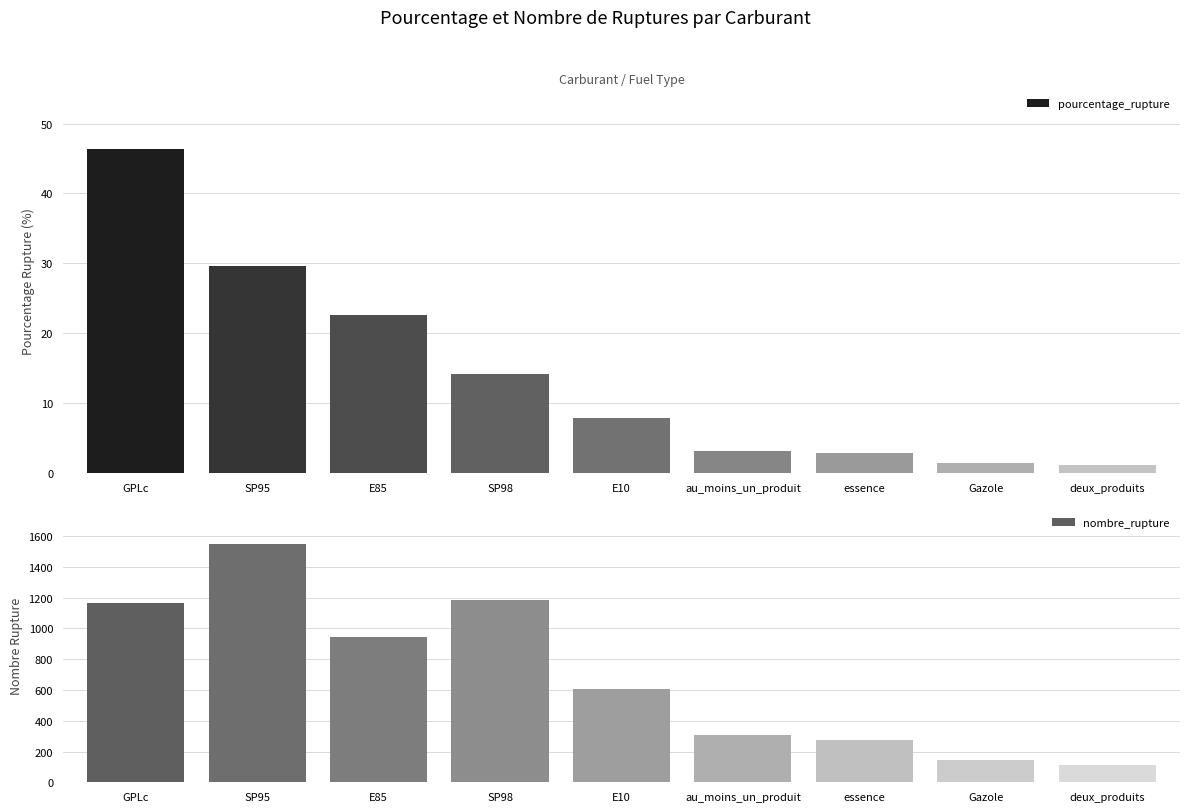

Which category has the highest value in the pourcentage_rupture series?

GPLc